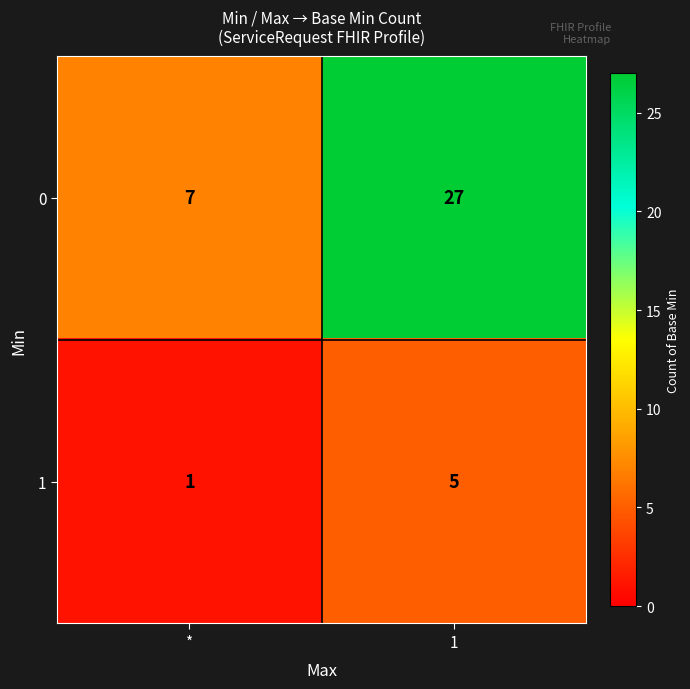

What is the spread (max minus min) of values at 1?

22